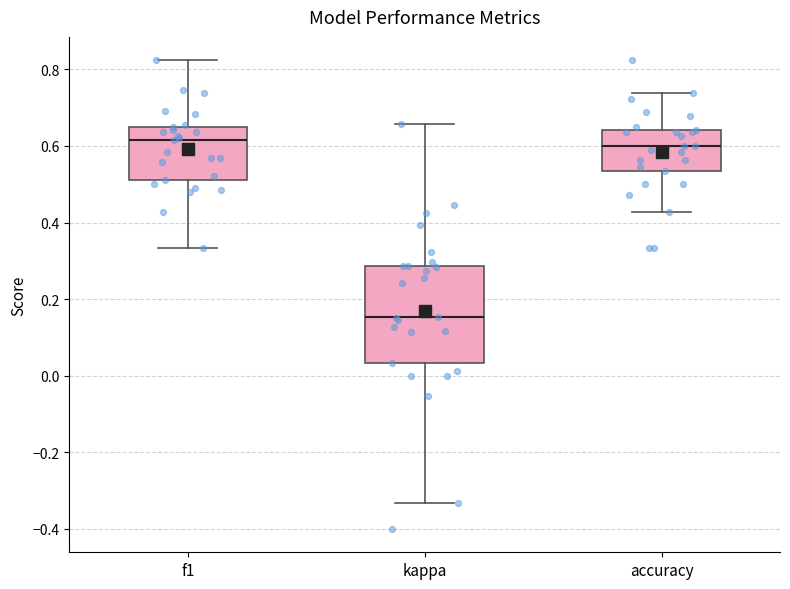

Where is the upper edge of the box for accuracy on the y-axis? The values are not printed on the chart, so give them approximately, as read against the axis.

0.64